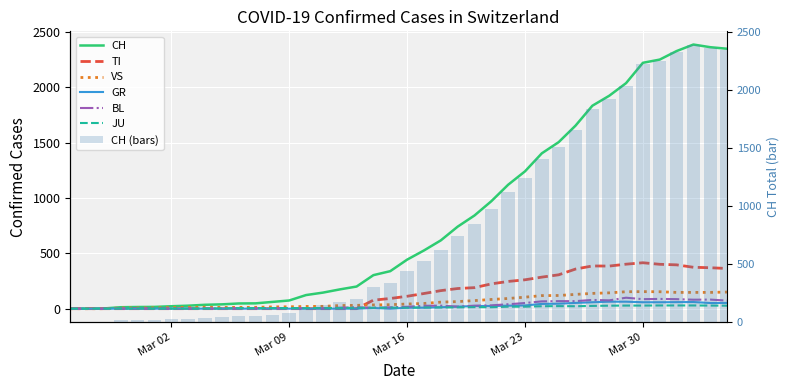

At how many categories does at least one series exceed 1119?

14